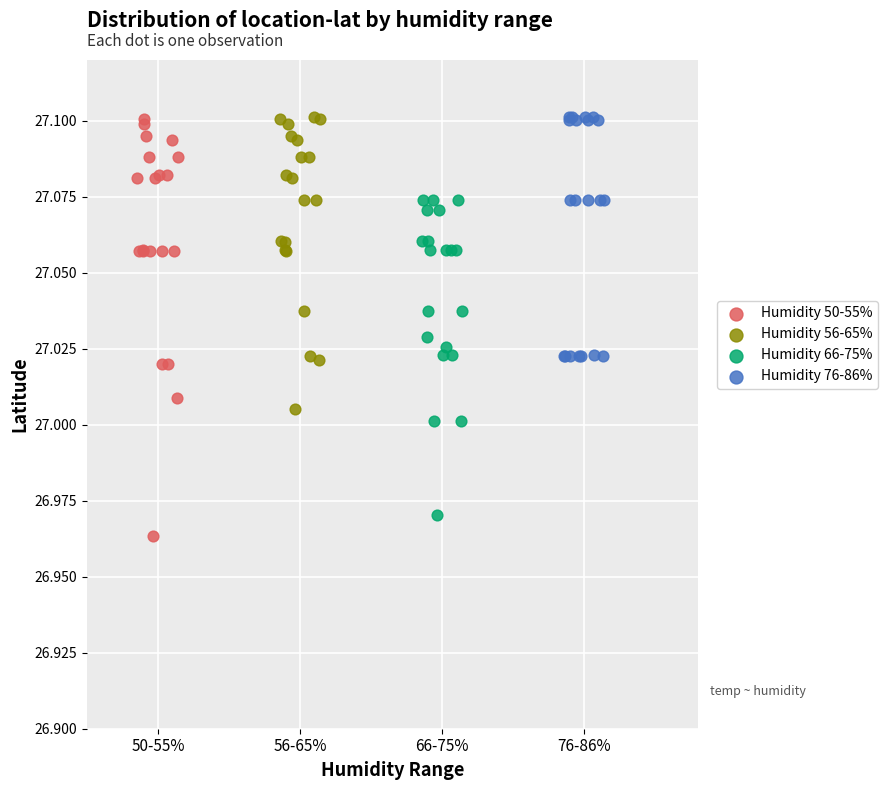

Which series has the largest Y range (max minus min)?

Humidity 50-55%